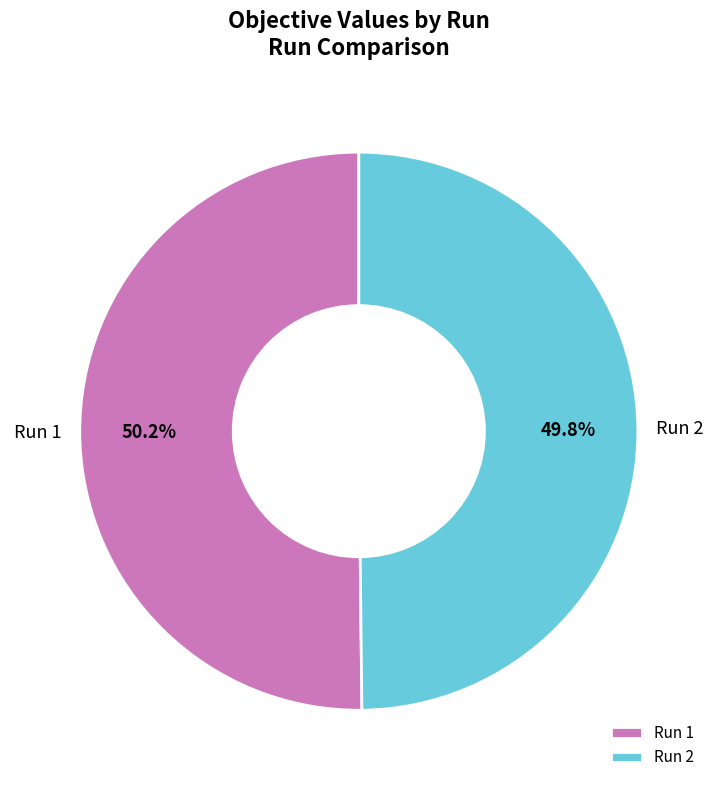

To the nearest percent, what is the average slice percentage?

50%